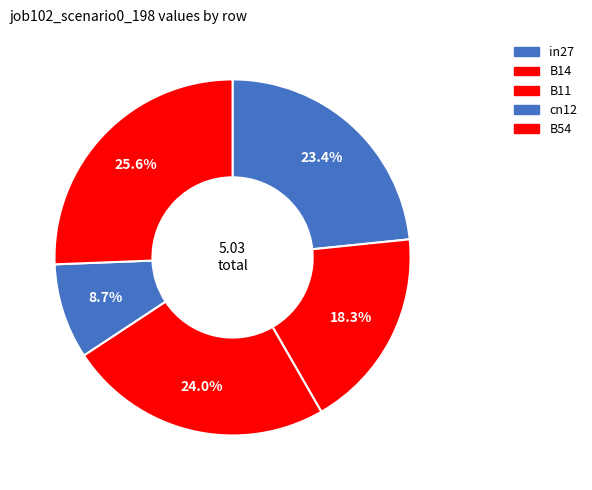

Count the number of slices in the pie.

5